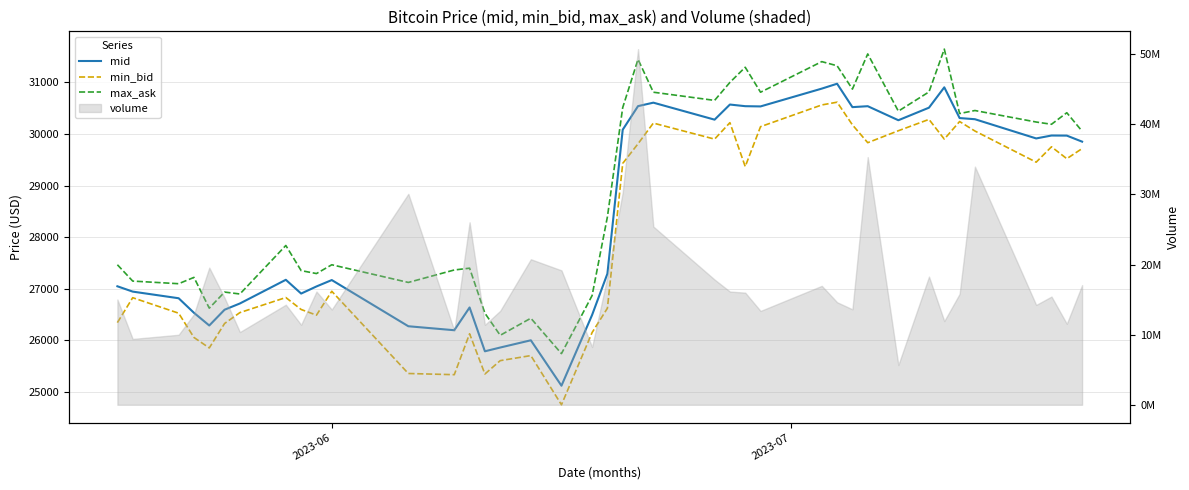

List the series in order of their peak value, lowest first.

min_bid, mid, max_ask